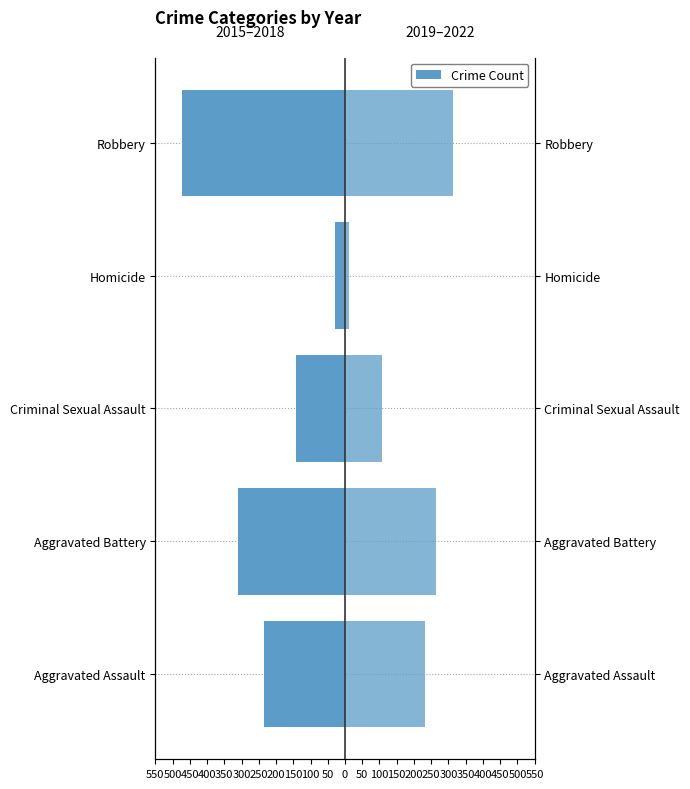

True or false: 2015–2018 has a value of -474 at Robbery.

True